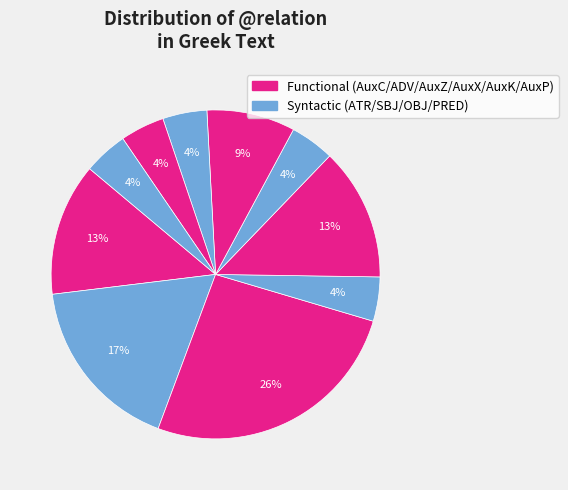

Rank the categories by value from lowest to highest.

SBJ, PRED, AuxX, AuxK, AuxP, AuxZ, AuxC, OBJ, ADV, ATR